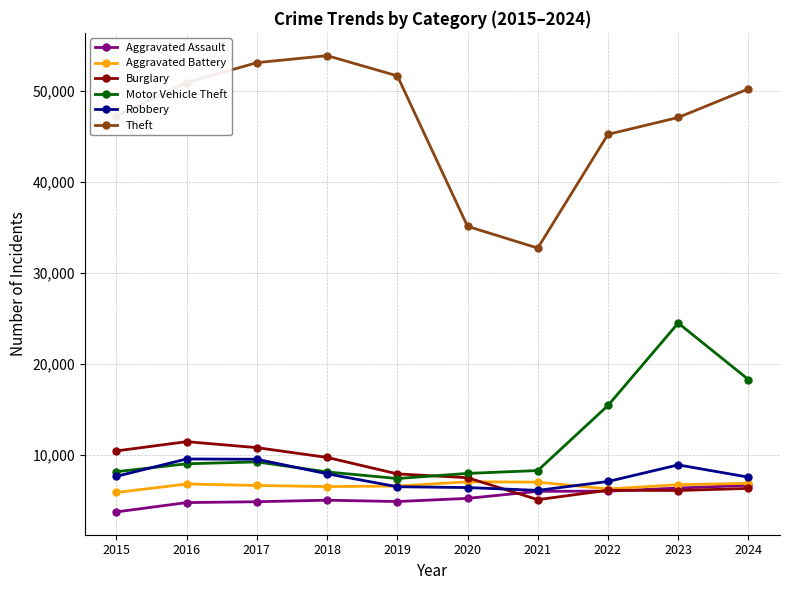

What is the average value of the Motor Vehicle Theft series?

11675